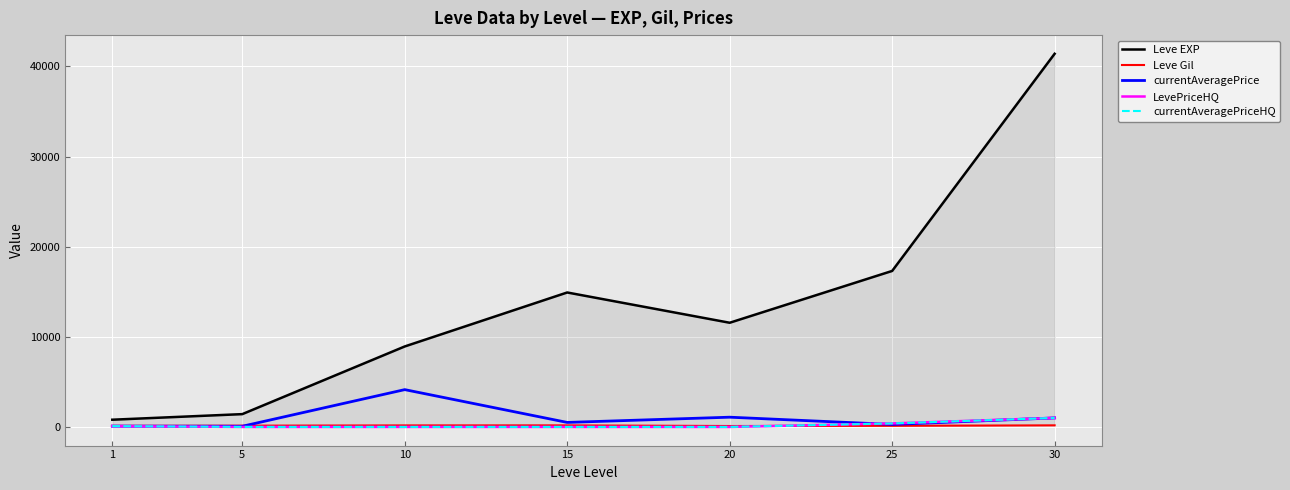

True or false: currentAveragePriceHQ and Leve Gil cross at least once.

True